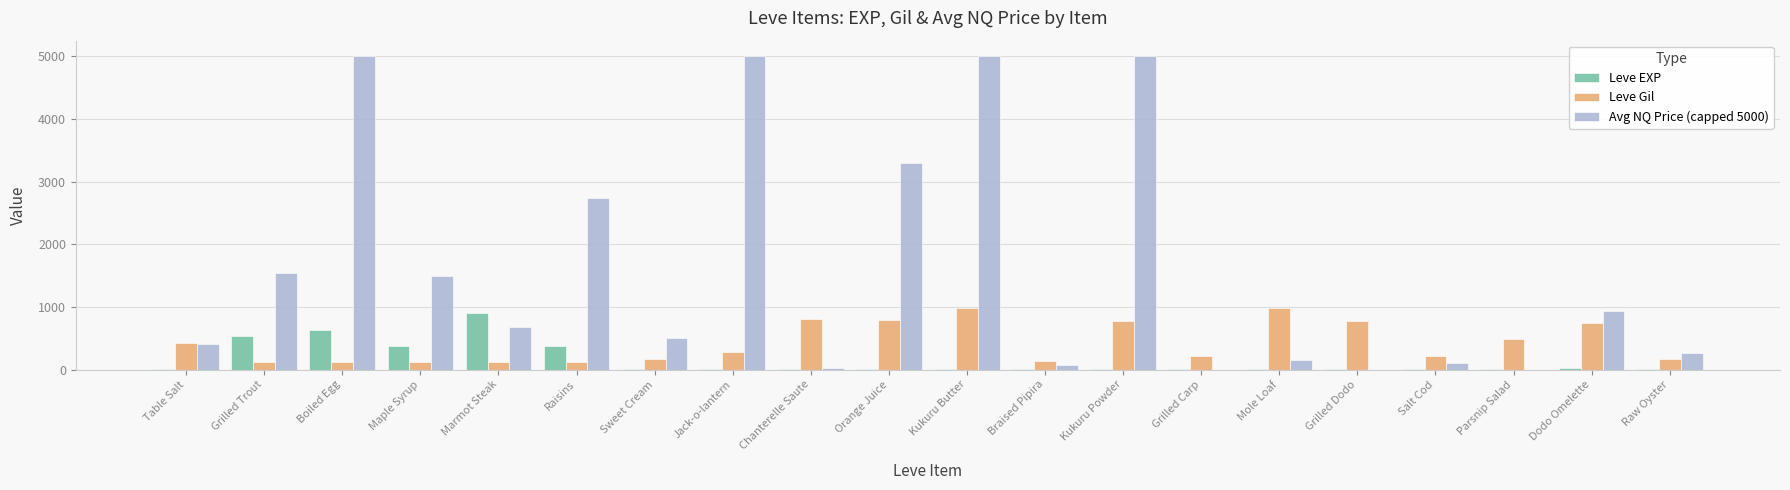

How many distinct data groups are displayed?

3